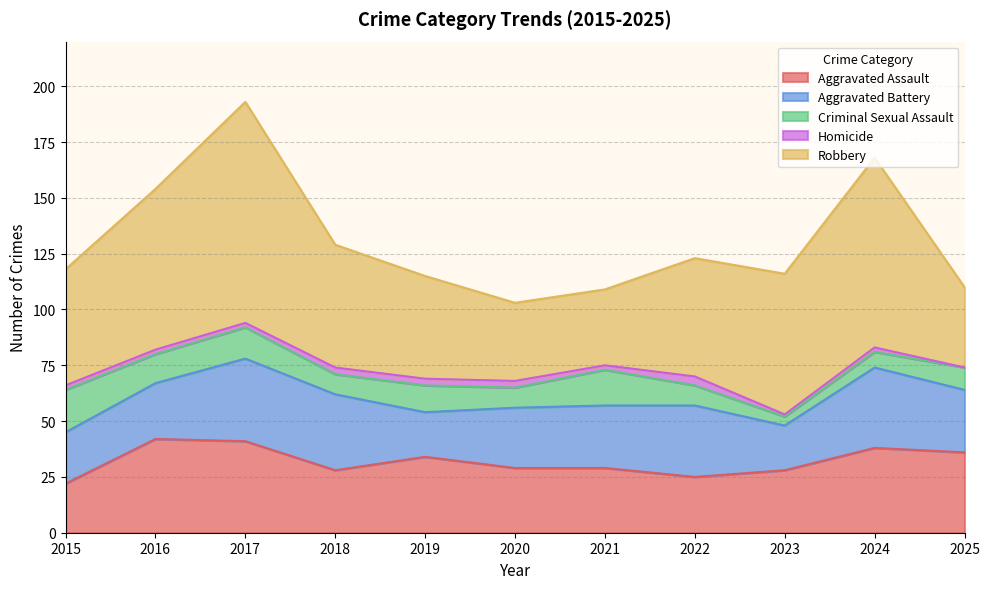

In Aggravated Assault, how many points are lower than both neighbors (excluding endpoints)?

2